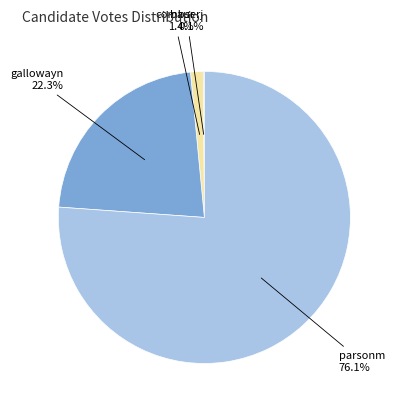

To the nearest percent, what is the average slice percentage?

25%